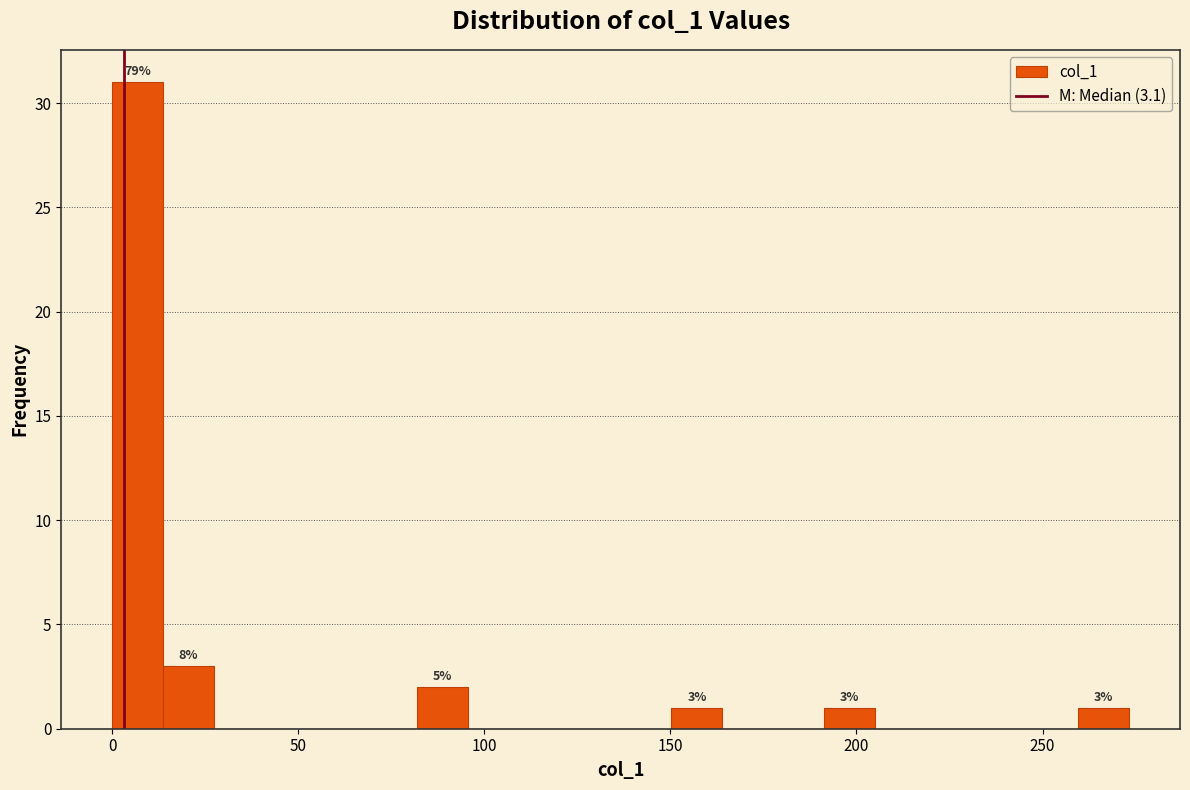

Around what value on the x-axis is the tallest bar? Give the approximate position of its centre, as read against the axis.

5